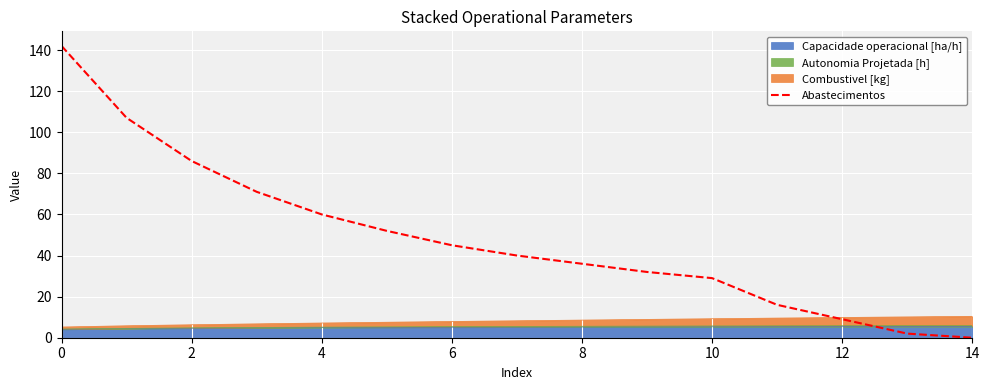

What is the difference between the maximum and minimum values?

142